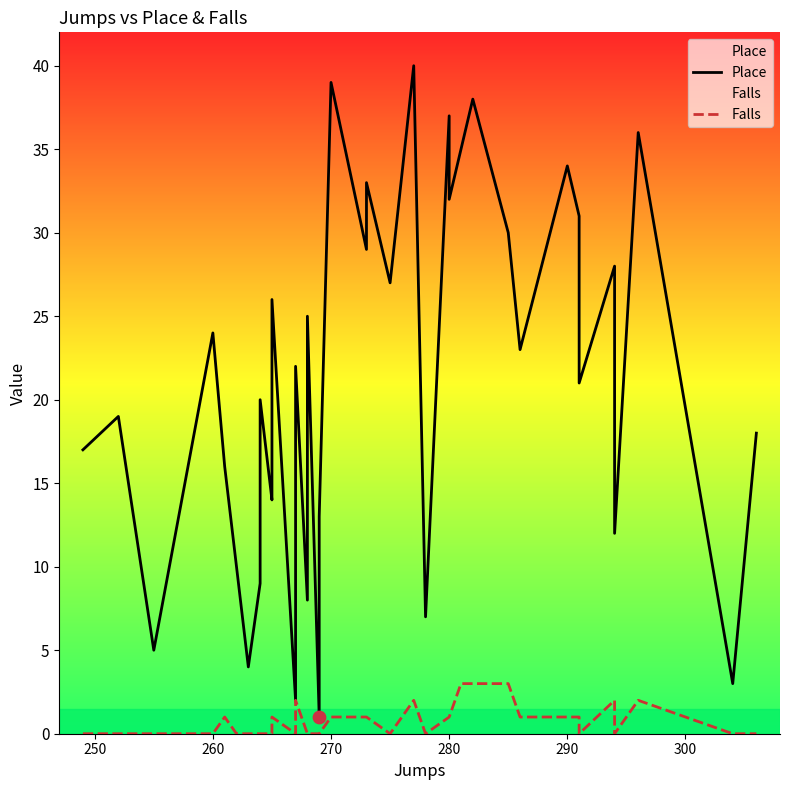

Which series has the largest Y range (max minus min)?

Place